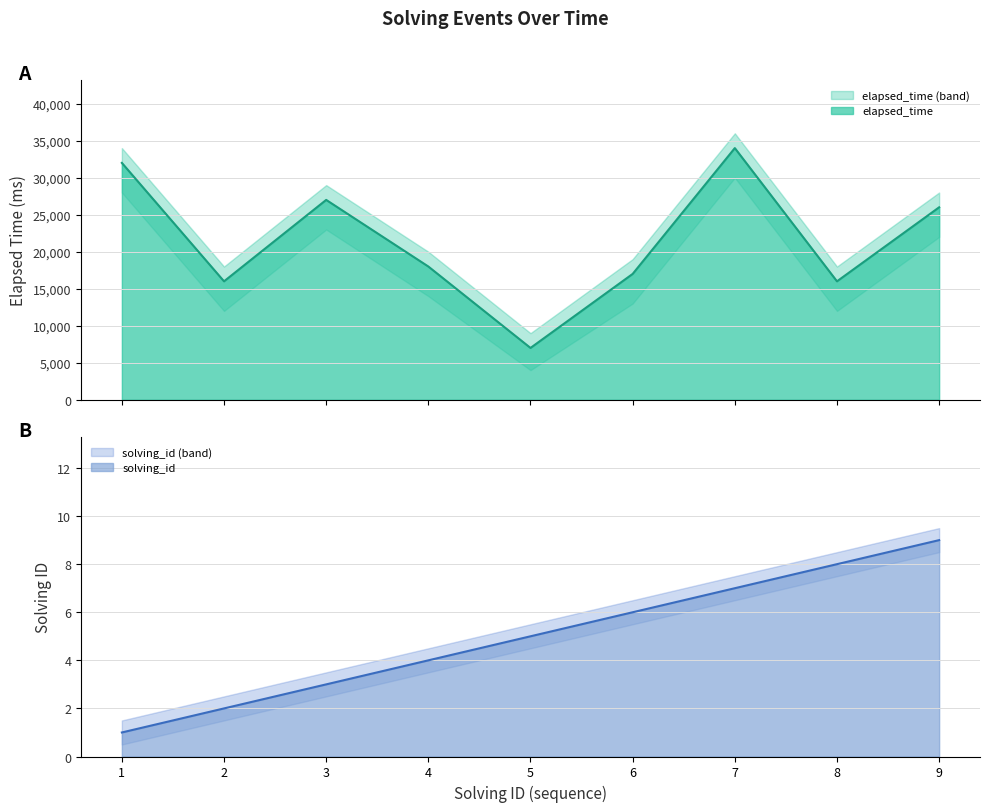

Is the value of elapsed_time at 1 greater than the value of solving_id at 8?

Yes